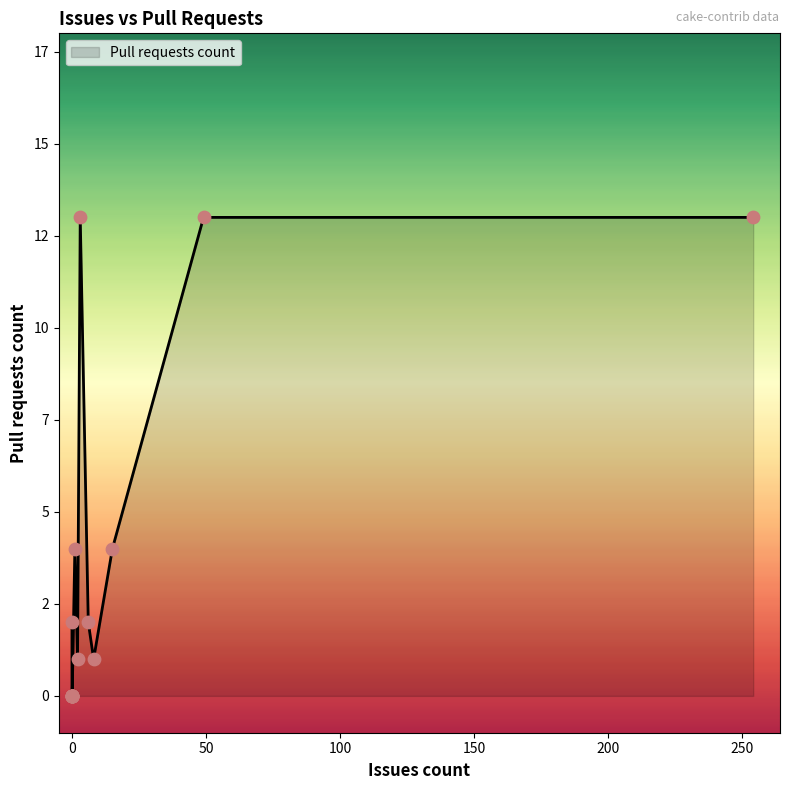

Which has a higher value, 1 or 2?

1